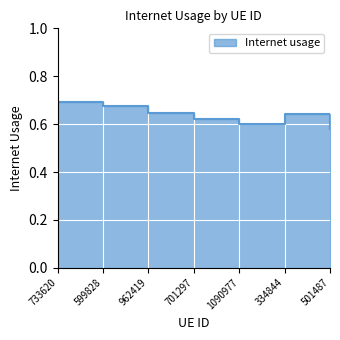

Rank the categories by value from lowest to highest.

501487, 1090977, 701297, 334844, 962419, 599828, 733620